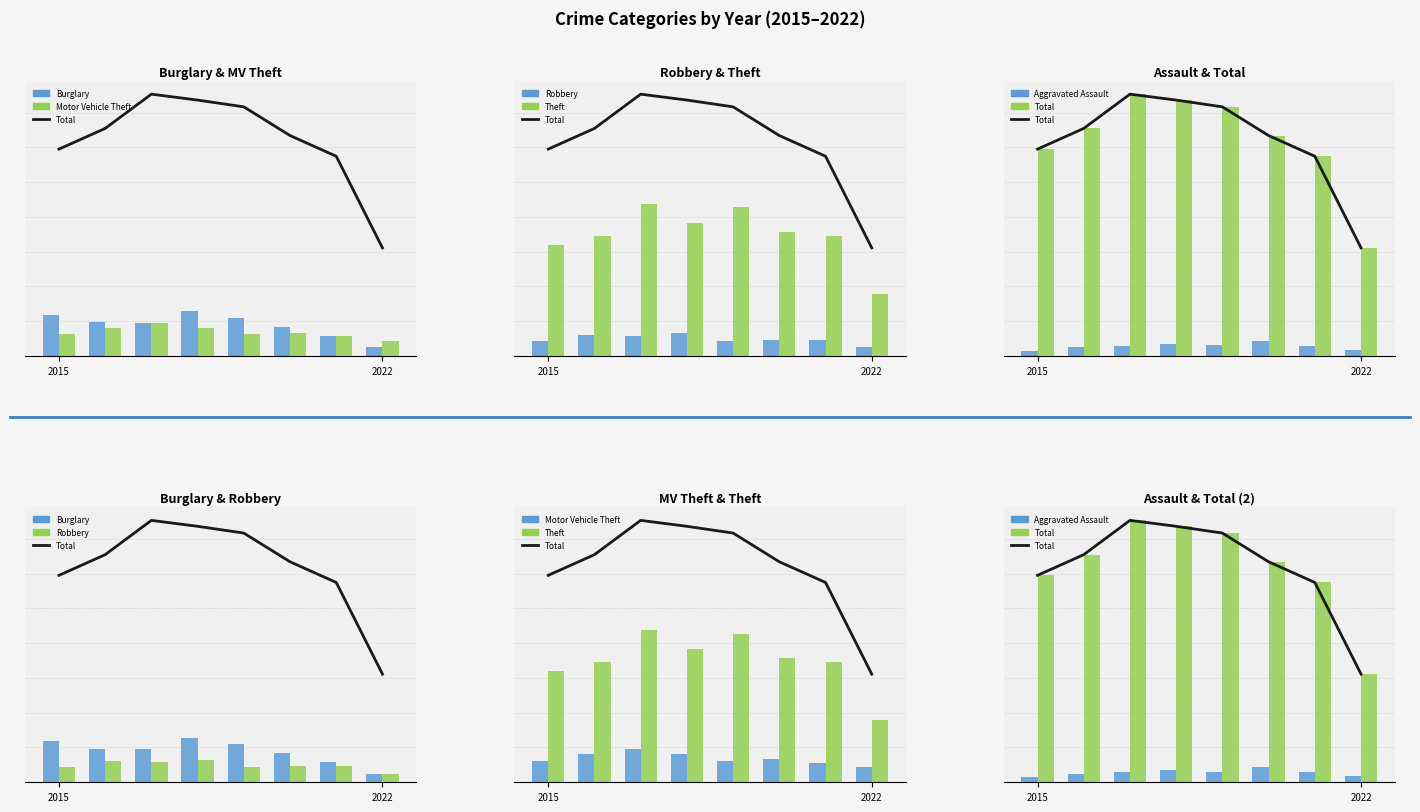

Is the value of Motor Vehicle Theft at 2022 greater than the value of Total at 5?

No